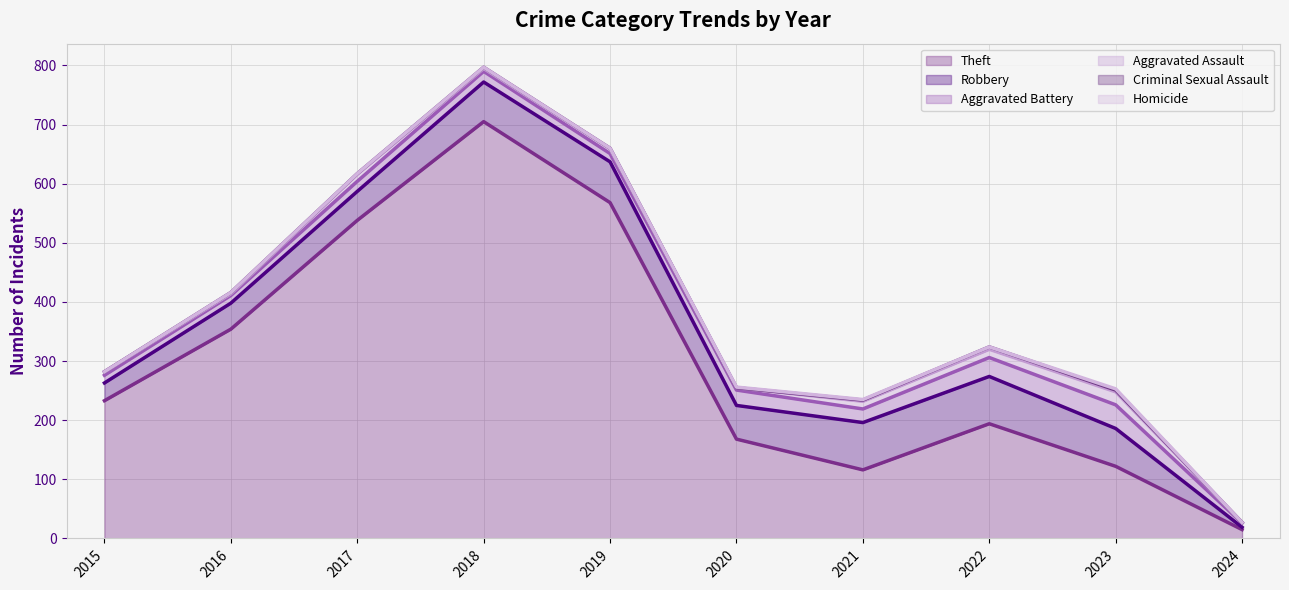

The Homicide series shows 1 at 2020. True or false?

True